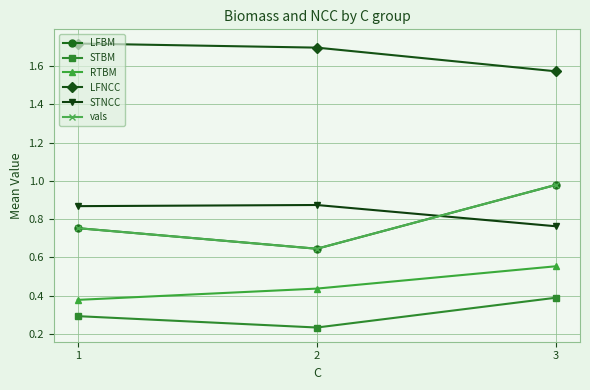

Is this an area chart (filled region under the line)?

No